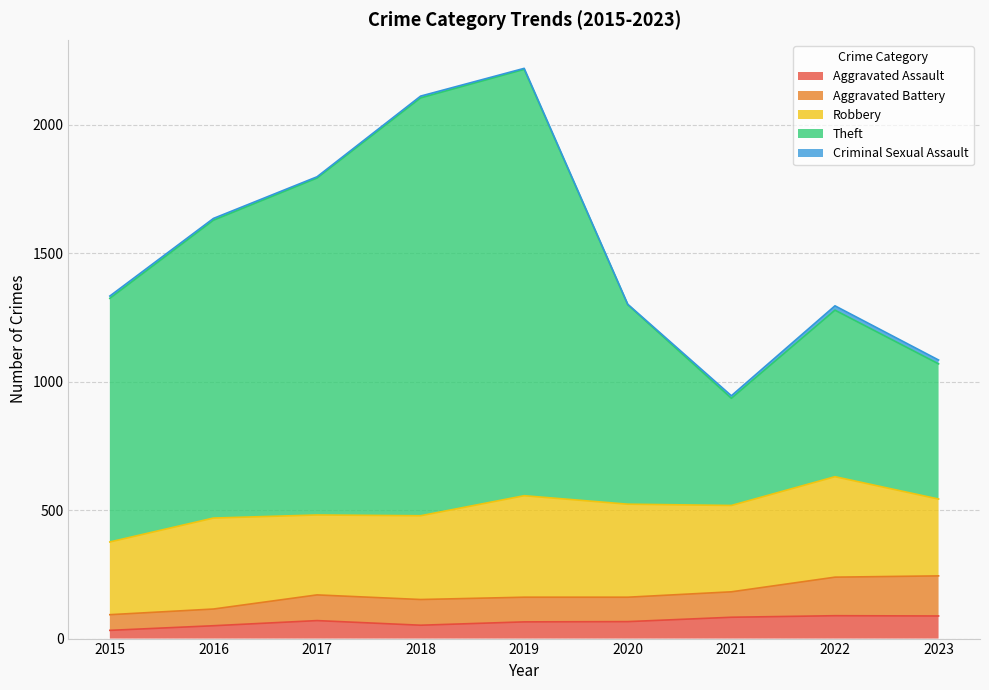

True or false: Theft has more than 0 interior local peaks.

True